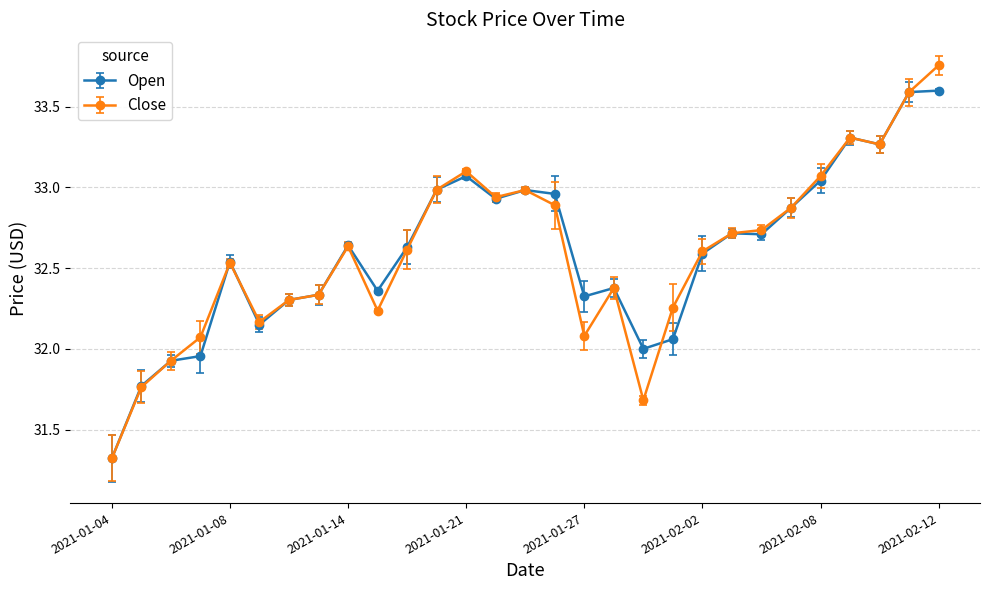

Rank the series by their maximum value, from lowest to highest.

Open, Close